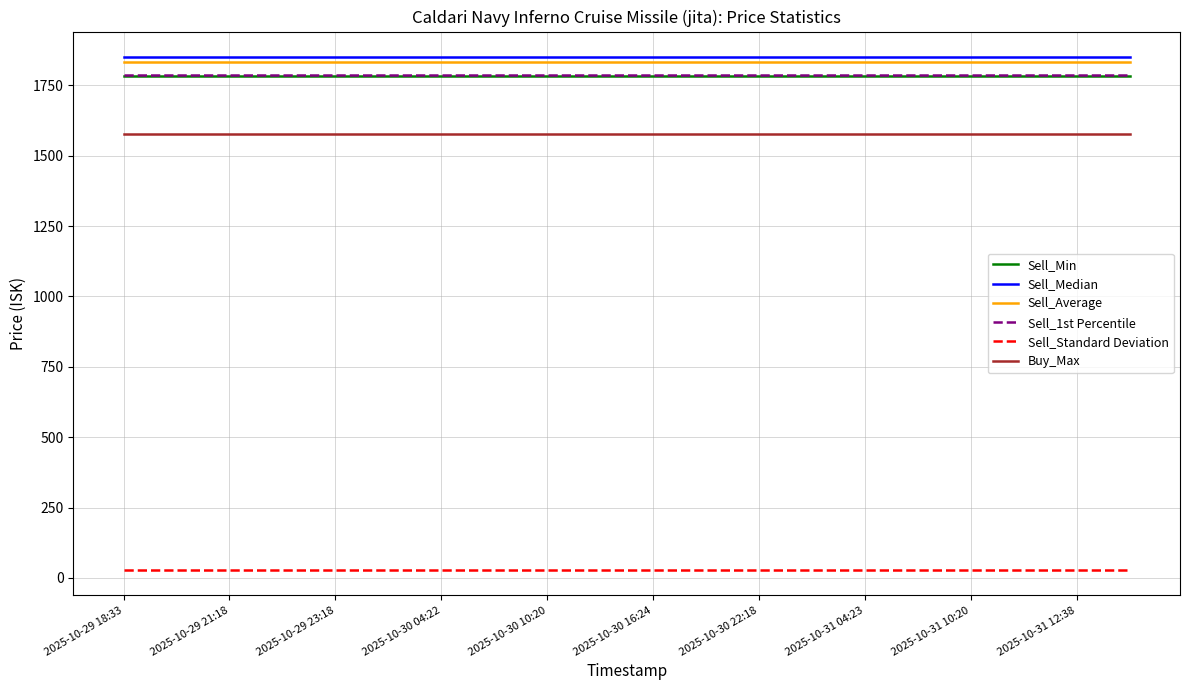

True or false: Sell_Median and Sell_Standard Deviation intersect in this chart.

False